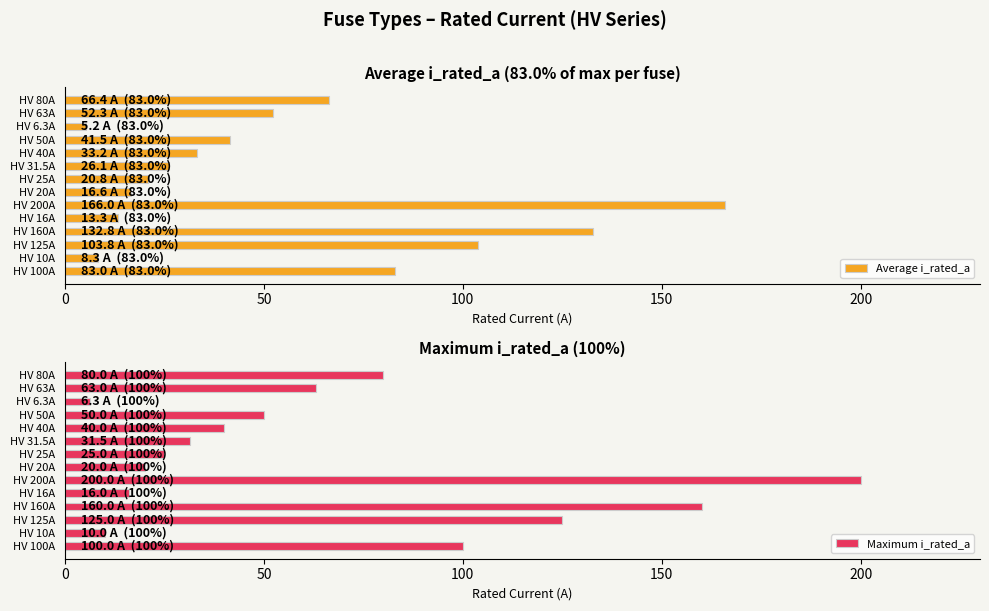

What is the smallest value displayed?

5.2